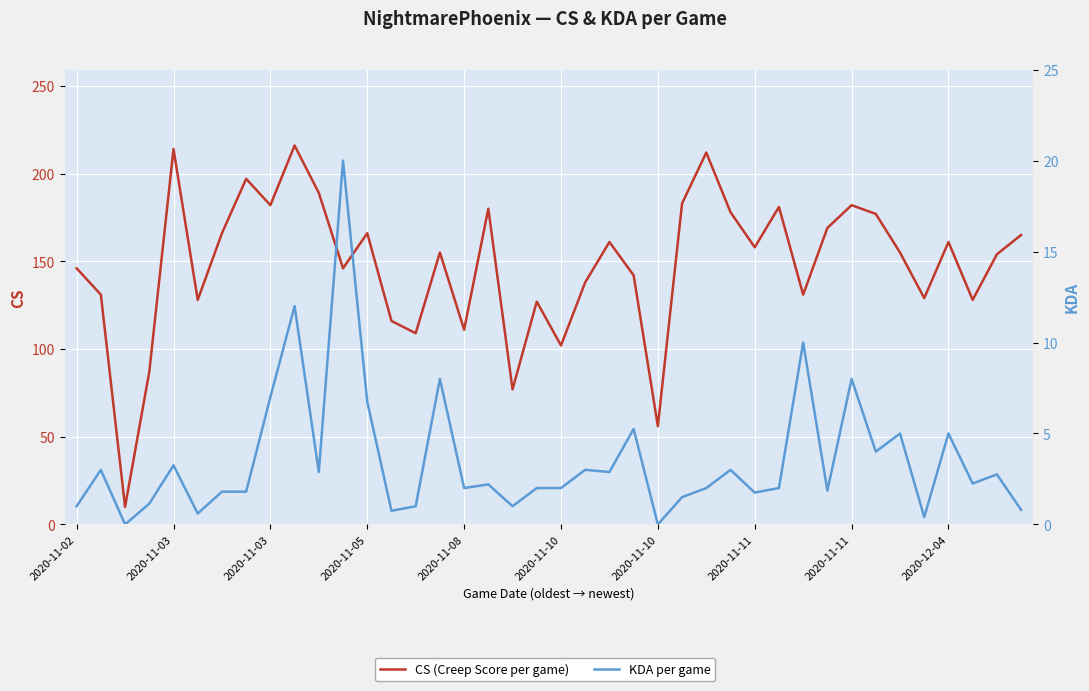

What value does the CS (Creep Score per game) series have at 2020-11-05?

166.0